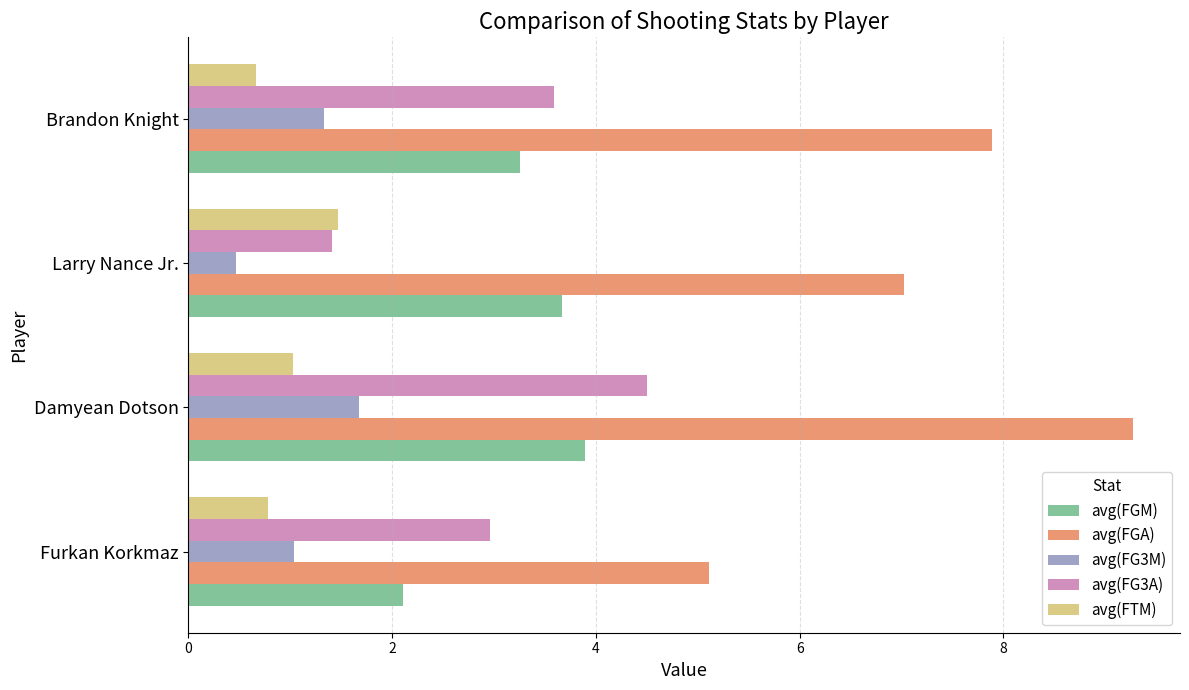

What is the sum of all avg(FTM) values?

3.9